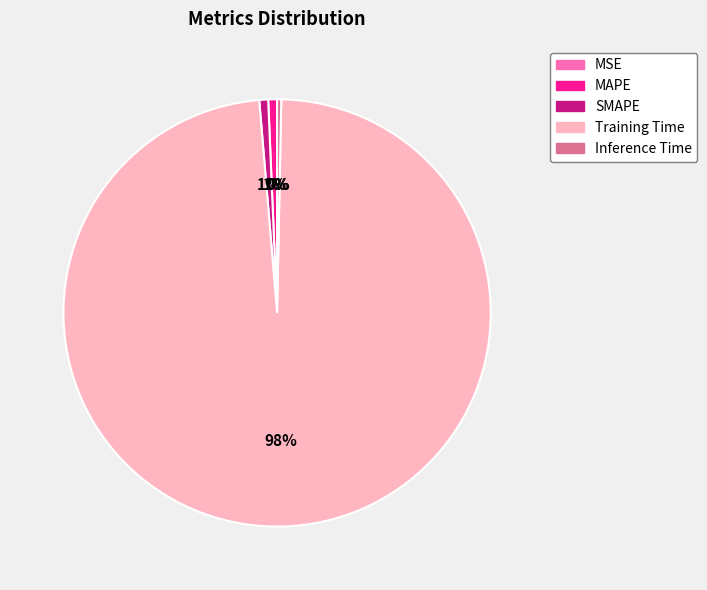

Which slice represents more than half of the pie?

Training Time